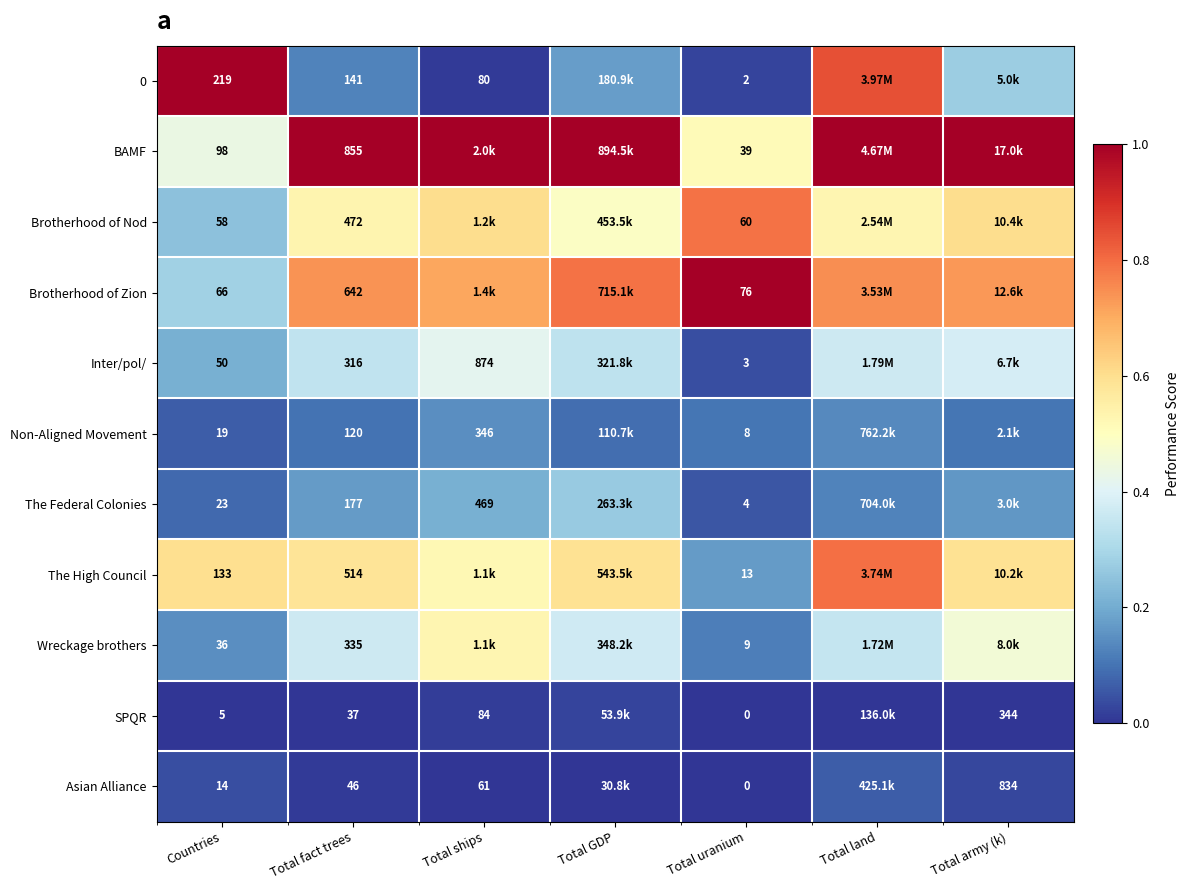

Where is Brotherhood of Nod nearest to the value 0?

Countries